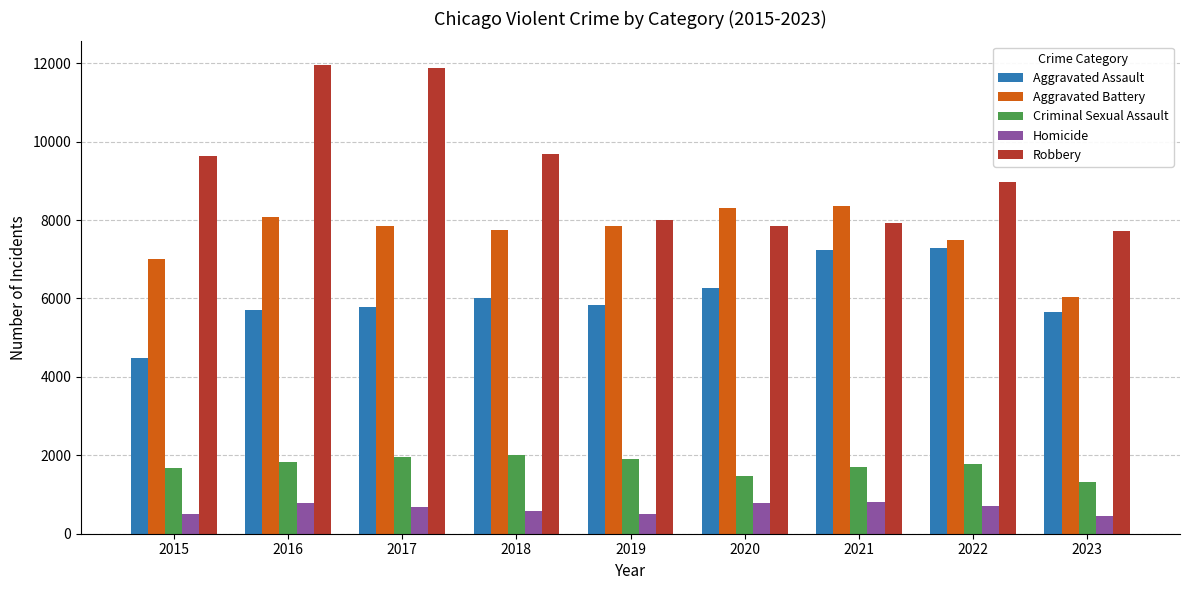

What is the smallest value displayed?

463